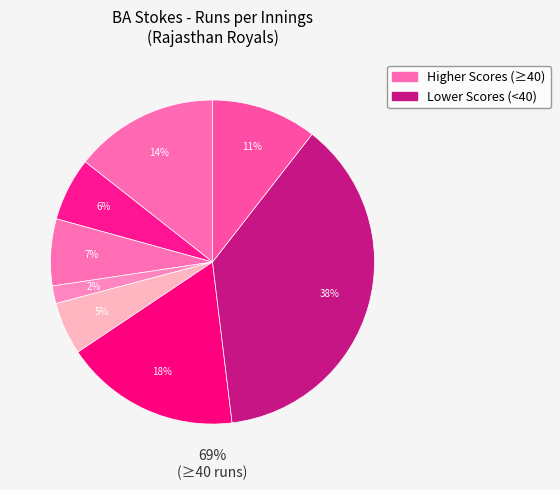

The 19 runs slice represents 7% of the pie. True or false?

True